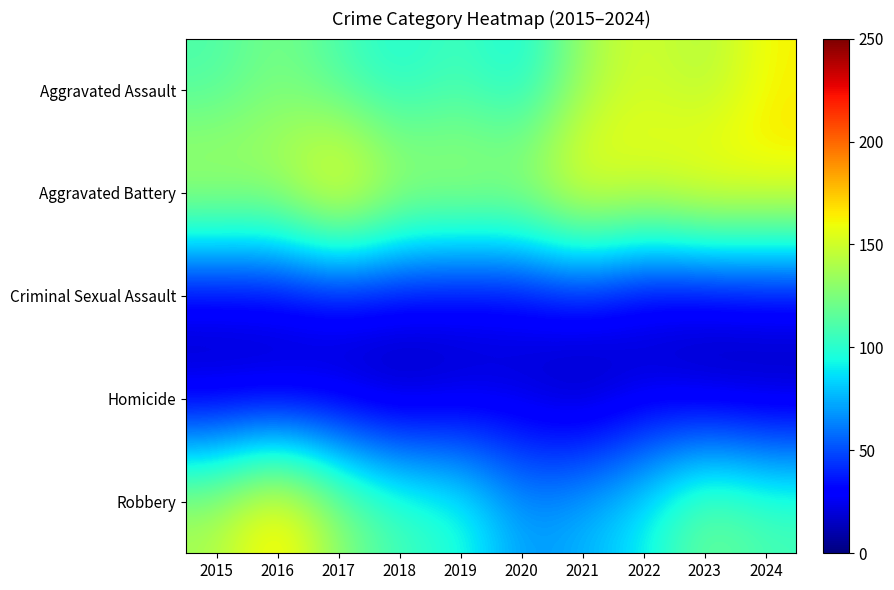

Between 2021 and 2016, which is larger?

2021